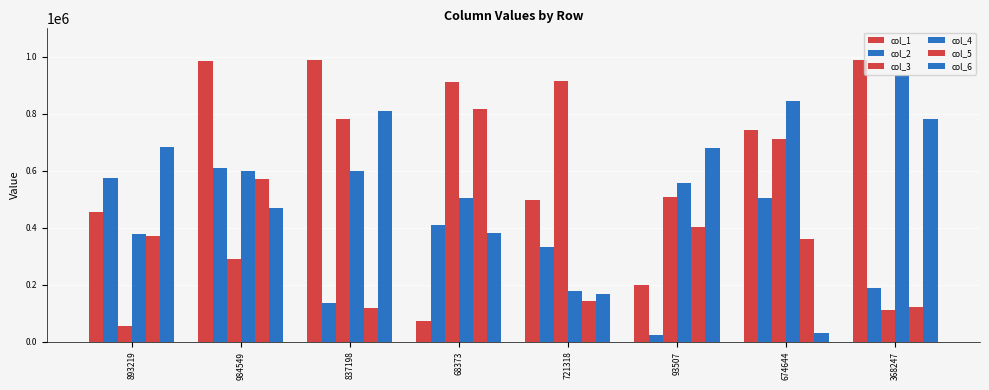

Reading right to left, what are all the values shown in this chart?

col_1: 989298	742292	197977	496209	74065	988502	984002	456460
col_2: 190218	505947	23332	331100	409967	135736	608201	575521
col_3: 111650	713190	507544	916291	910394	780540	289449	53920
col_4: 935311	845298	558334	179474	504300	598755	599201	377754
col_5: 123437	362401	401461	142263	817440	120239	572631	370633
col_6: 782139	31460	679410	168800	380327	810109	470768	682152